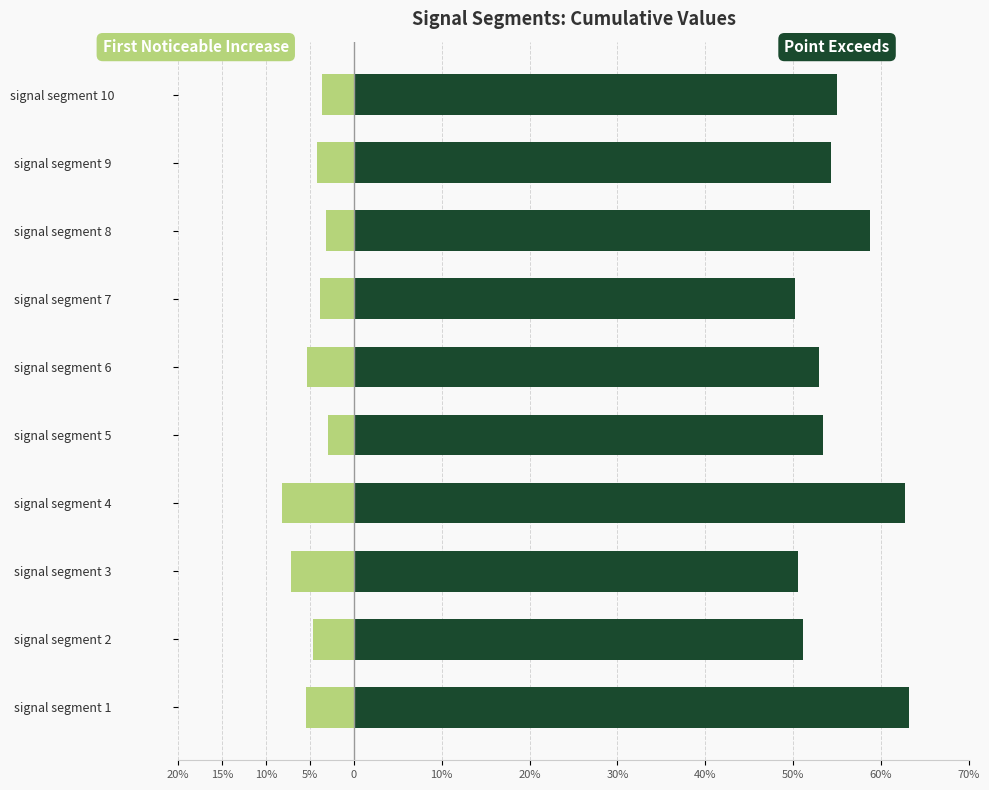

Which series has the largest total across all categories?

Point Exceeds